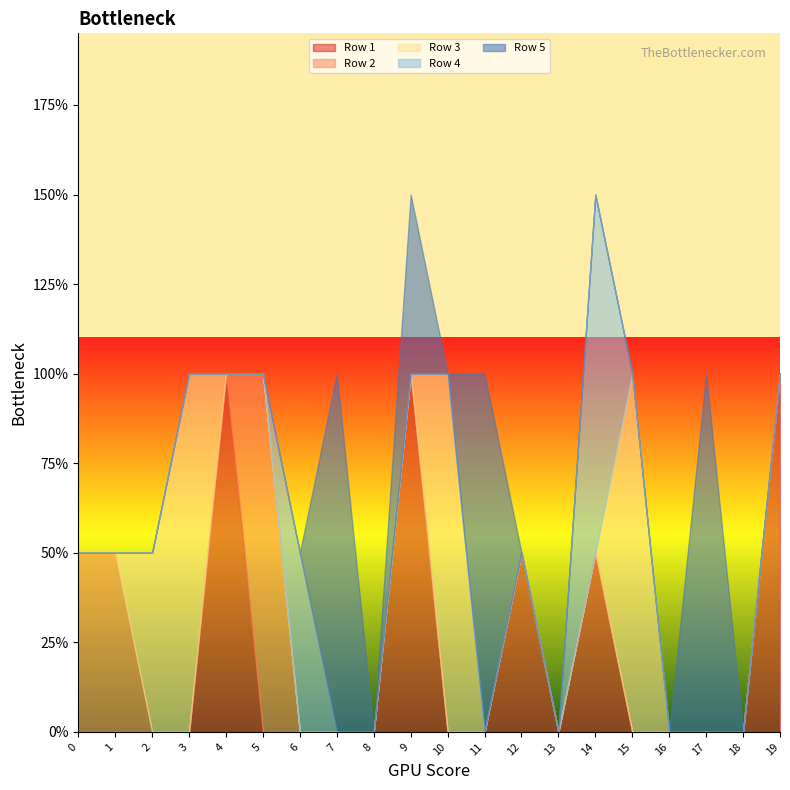

Does the chart display data point markers on the line(s)?

No